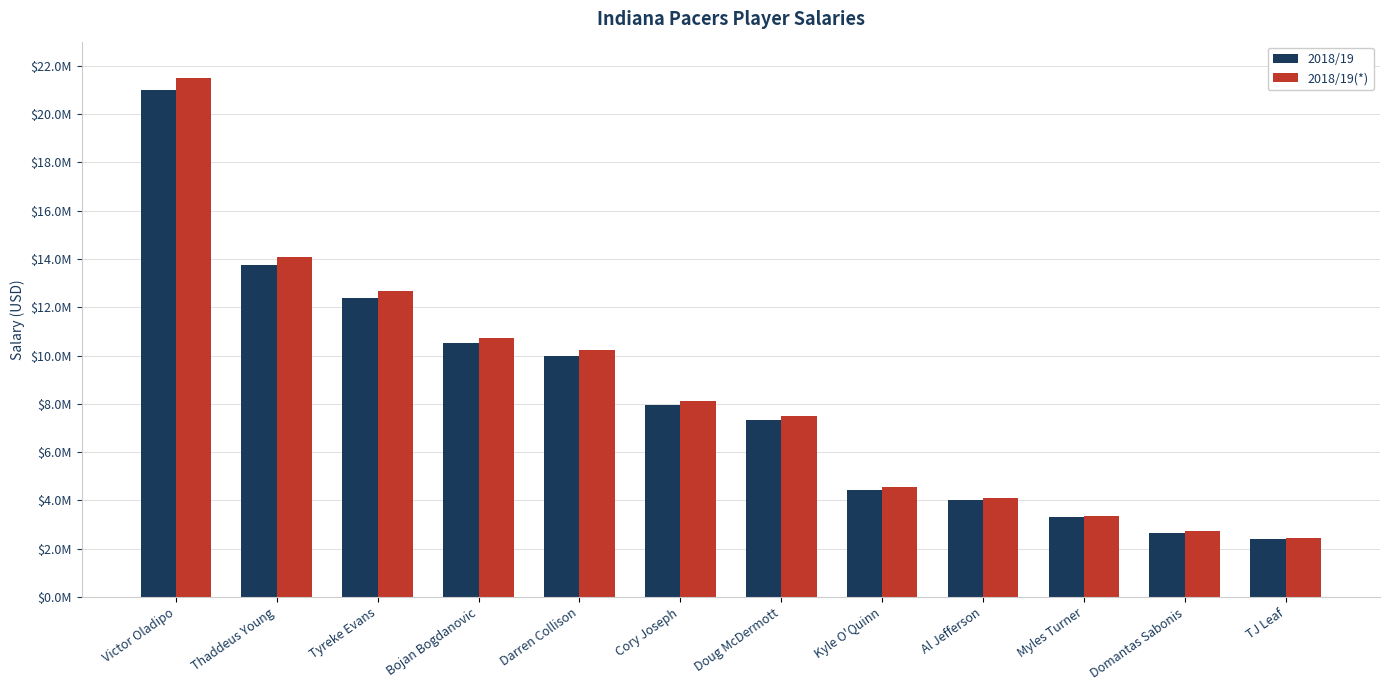

What are all the series names shown in the legend?

2018/19, 2018/19(*)